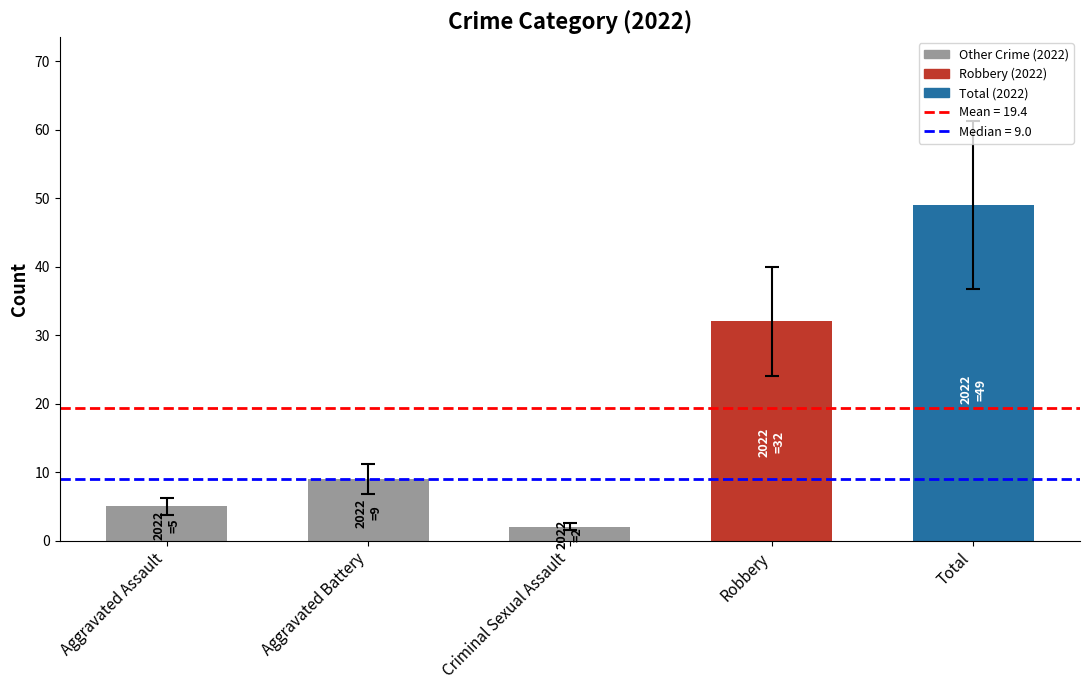

What is the greatest value displayed?

49